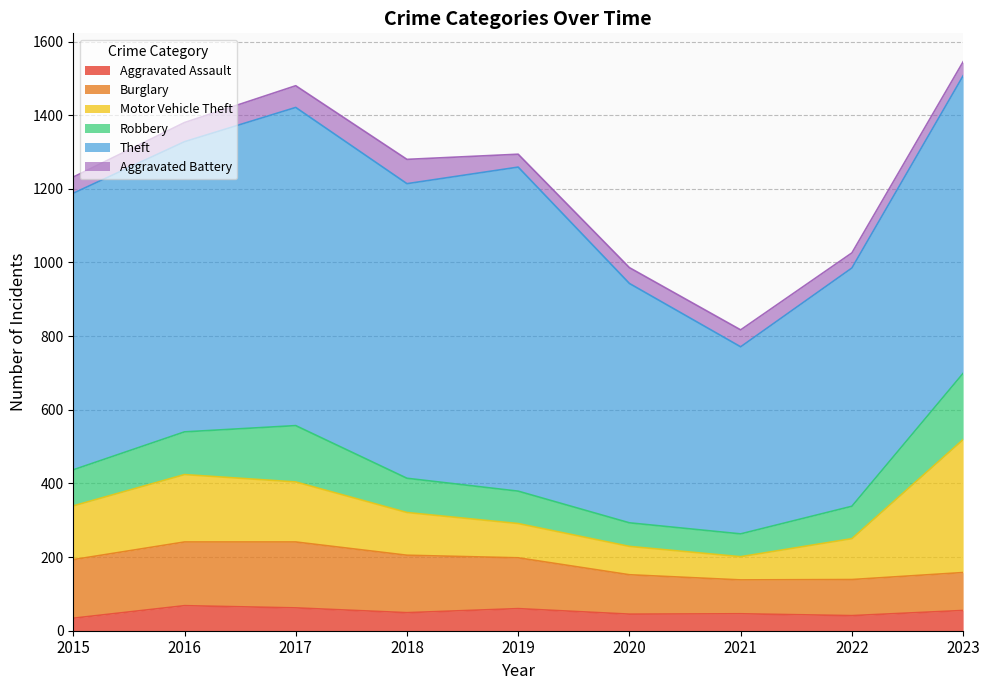

Which series has the largest total across all categories?

Theft